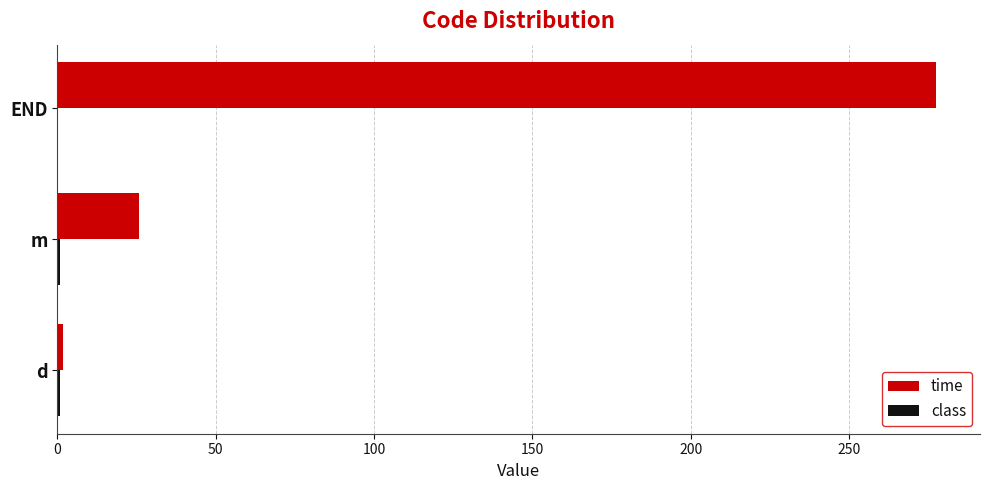

At which category is the sum across all series the highest?

END